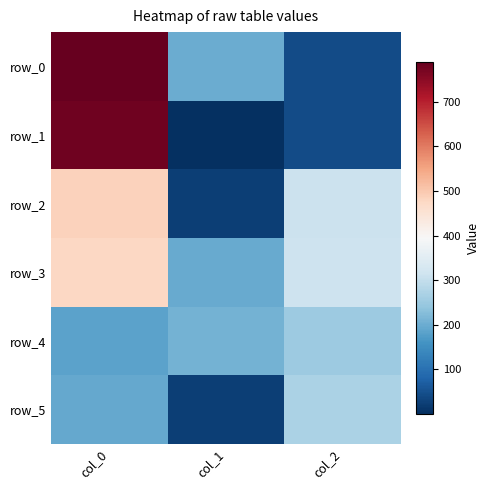

Reading left to right, extract all data points from this chart.

row_0: 789.0	199.4	42.1
row_1: 778.1	0.8	43.5
row_2: 484.4	22.8	310.0
row_3: 476.5	196.3	312.7
row_4: 182.9	207.1	252.3
row_5: 193.3	22.6	269.9